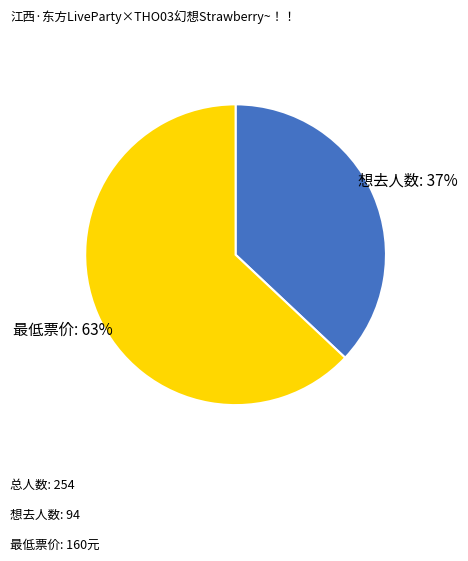

Count the number of slices in the pie.

2